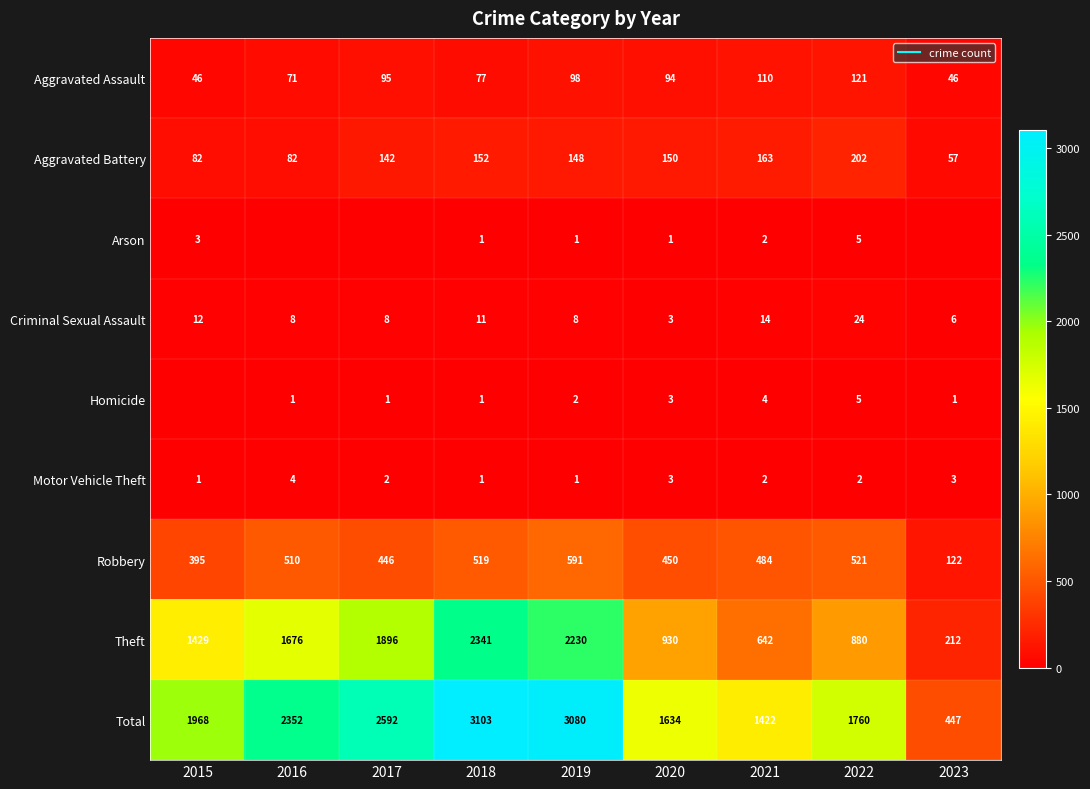

Which category has the lowest value in the Theft series?

2023